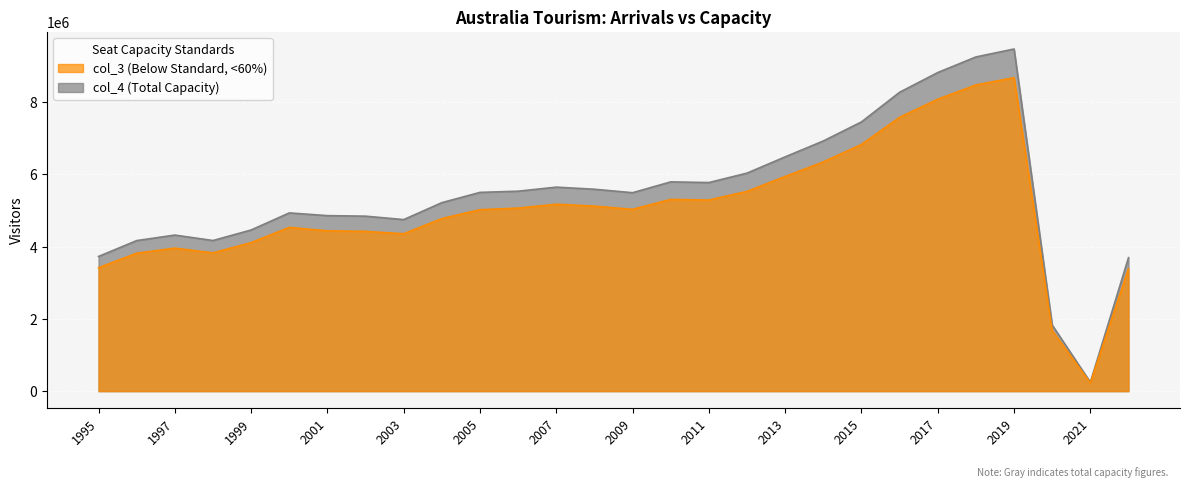

The value of col_3 at 2020 is 2954068.6. True or false?

False